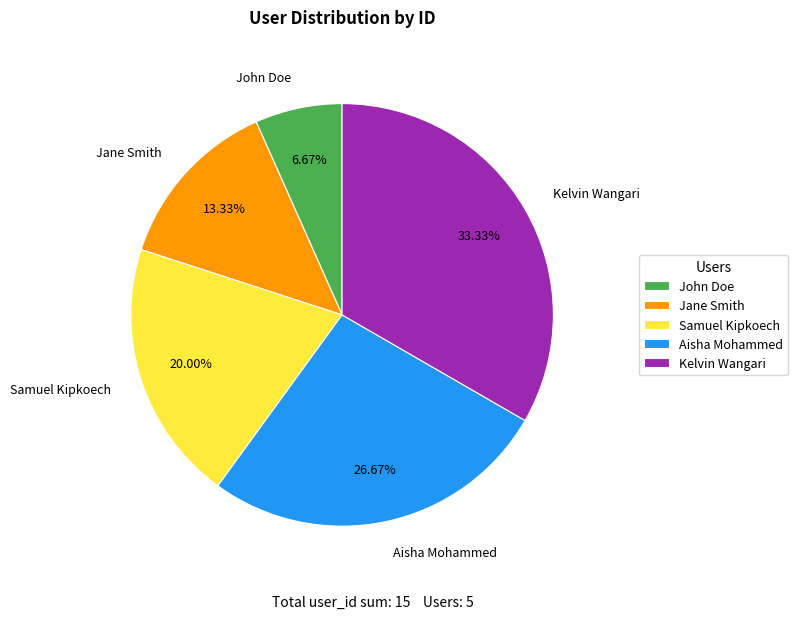

What percentage is the Jane Smith slice, to the nearest percent?

13%